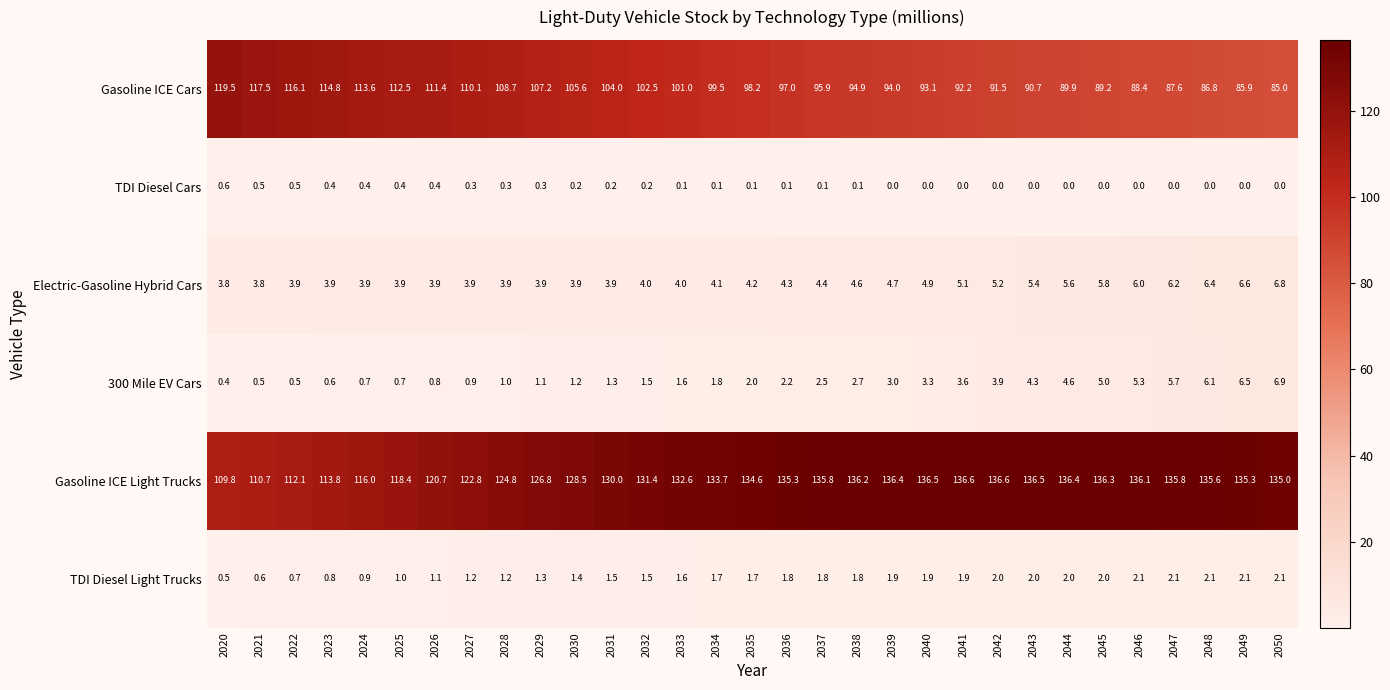

At which label does Electric-Gasoline Hybrid Cars reach its peak?

2050